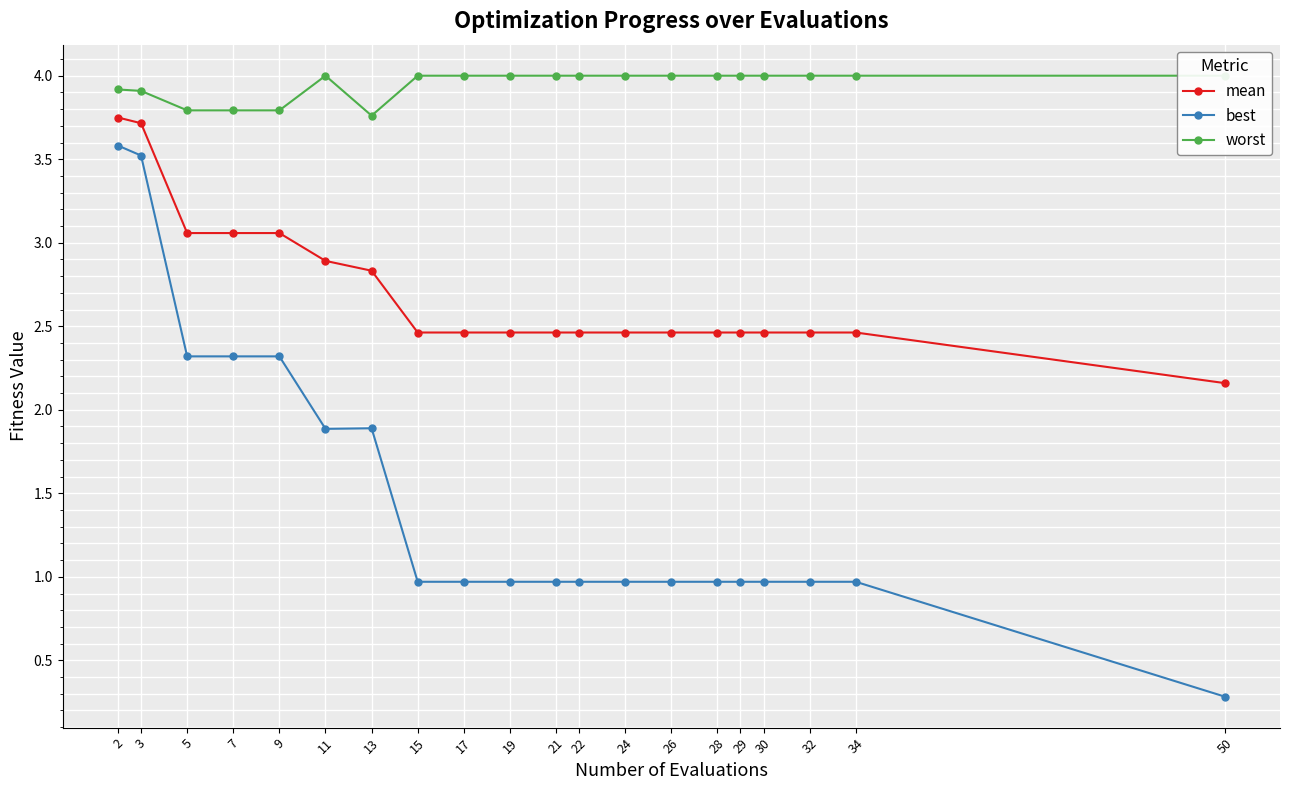

Is it true that worst equals 2.5 at 29?

False